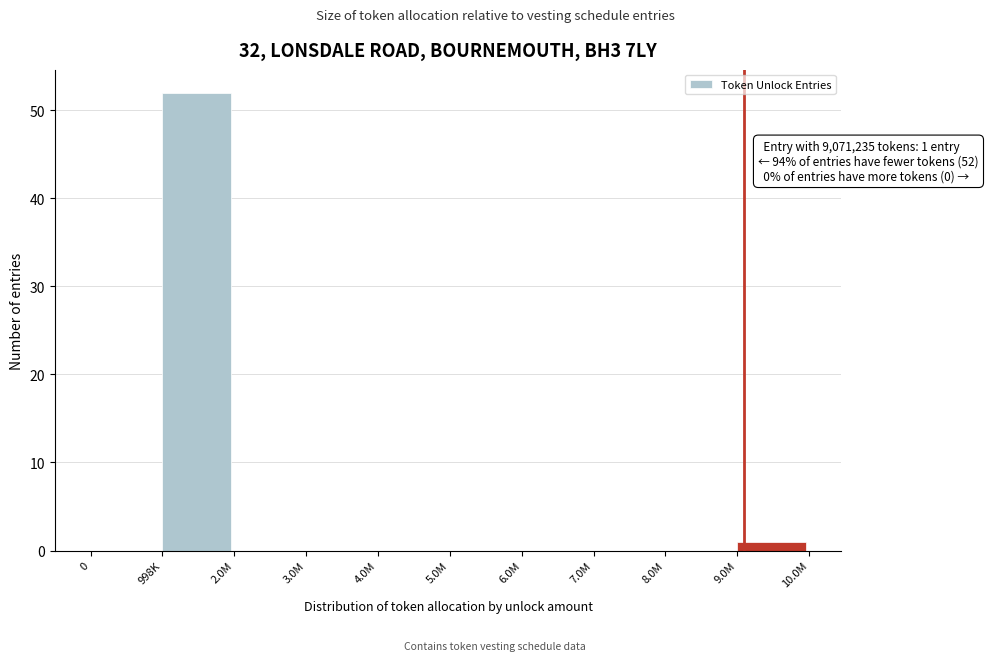

Reading left to right, extract all data points from this chart.

0=0	998K=52	2.0M=0	3.0M=0	4.0M=0	5.0M=0	6.0M=0	7.0M=0	8.0M=0	9.0M=1